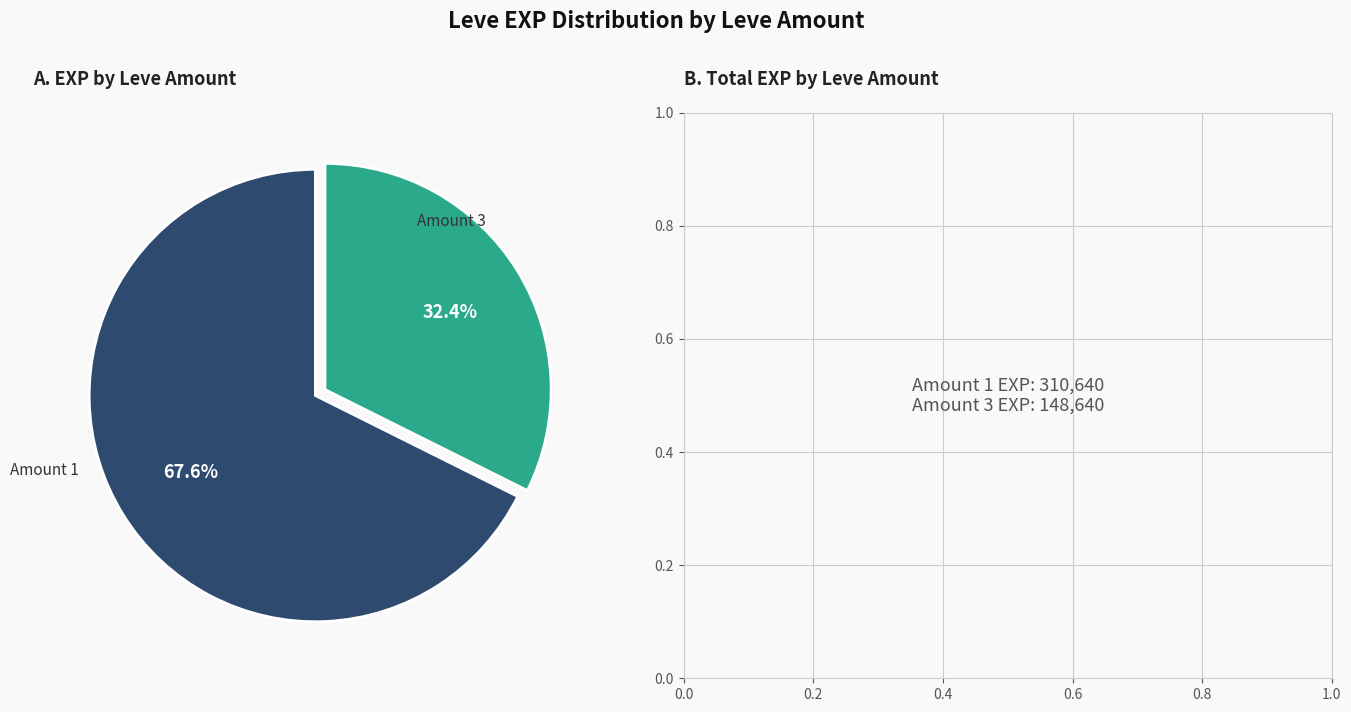

Does any single category account for the majority?

Yes